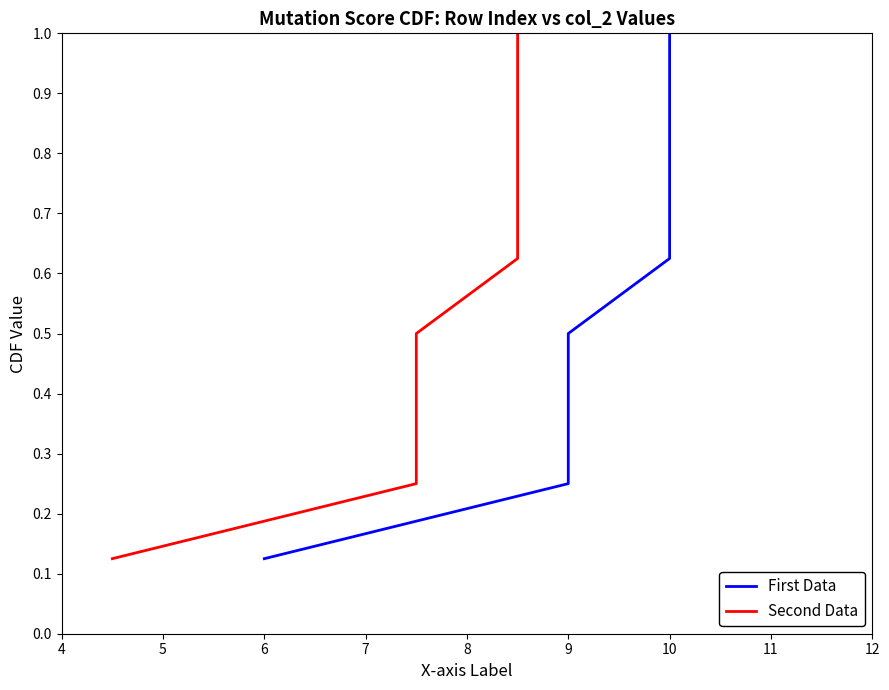

Reading left to right, list all the values displayed in this chart.

First Data: 0.1	0.2	0.4	0.5	0.6	0.8	0.9	1.0
Second Data: 0.1	0.2	0.4	0.5	0.6	0.8	0.9	1.0